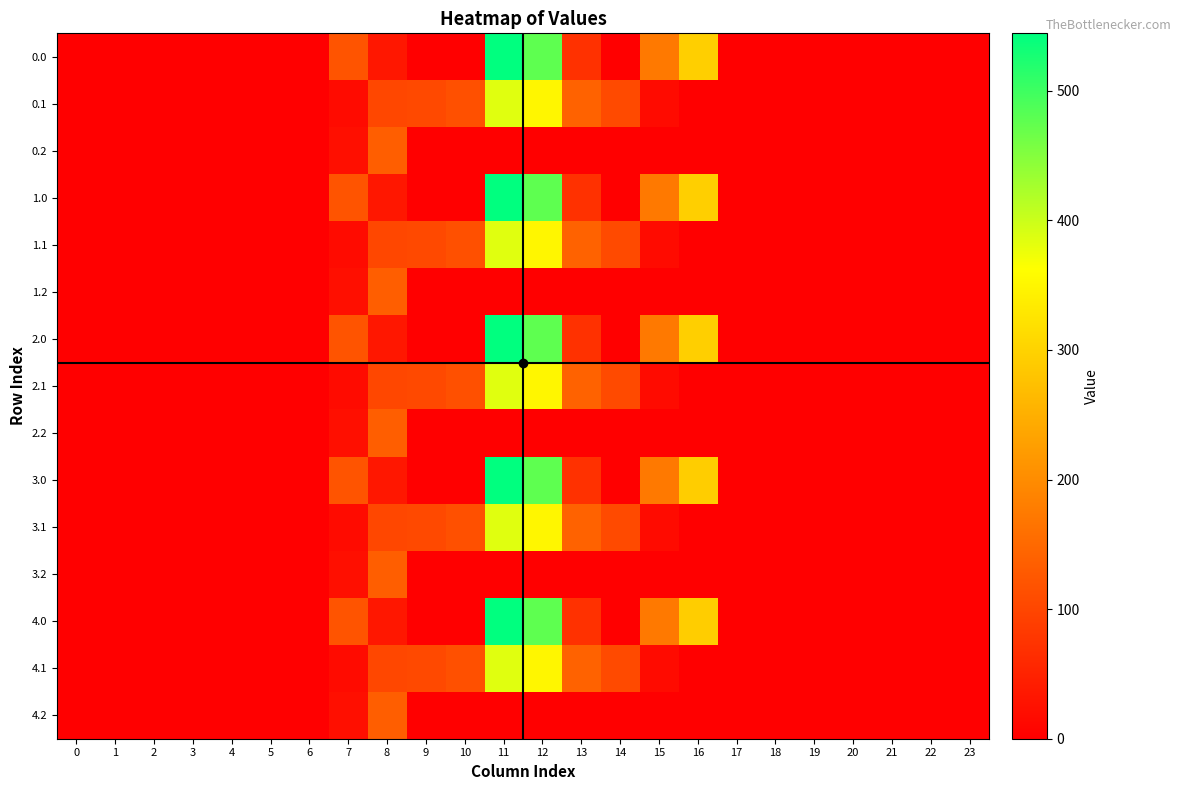

How many series are shown in this chart?

15